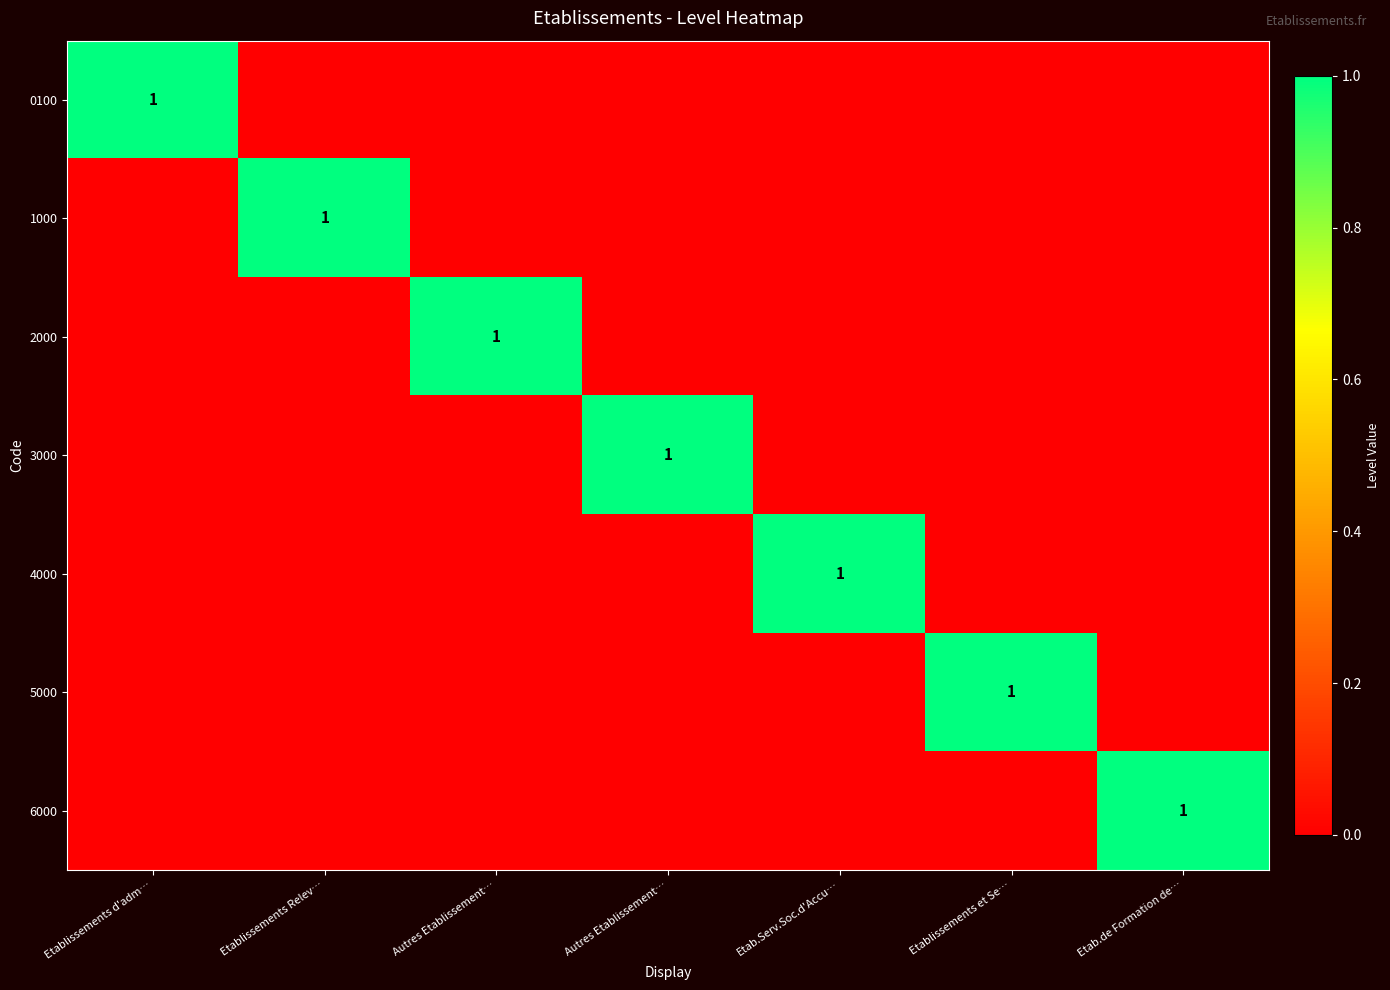

At which category is the sum across all series the highest?

Etablissements d'adm…